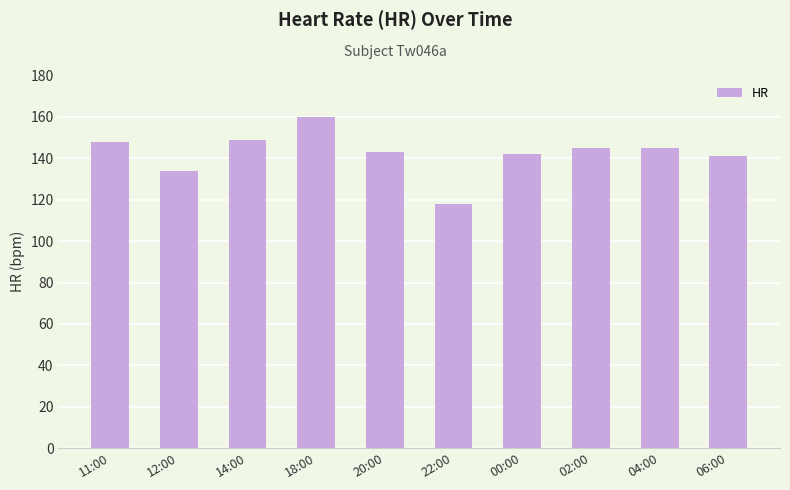

Is it true that the value at 12:00 is 78?

False